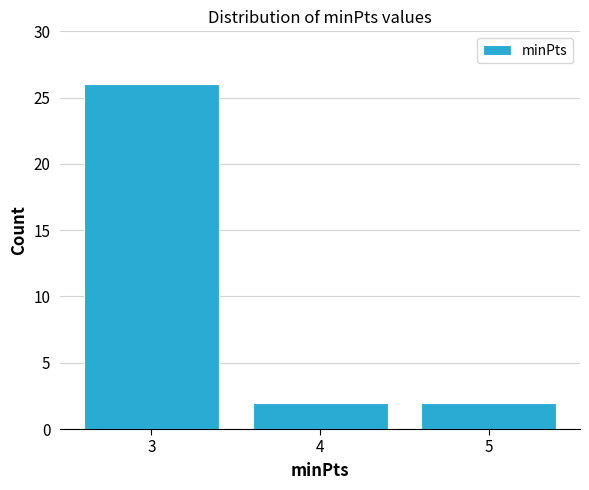

Reading left to right, transcribe all the data shown in this chart.

3=26	4=2	5=2